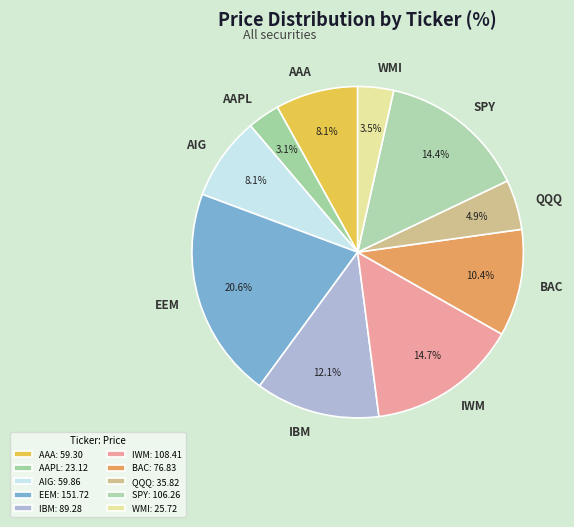

Does SPY account for over 50% of the chart?

No